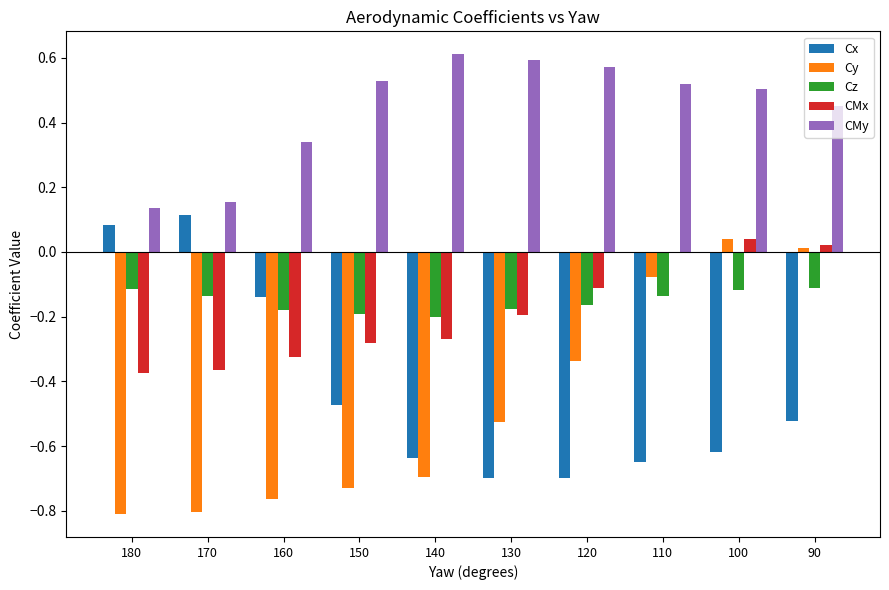

Between 150 and 110, which series saw the biggest shift?

Cy